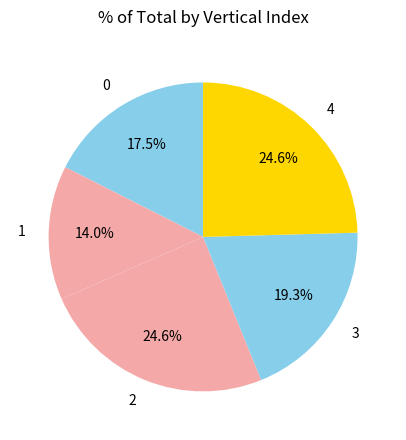

To the nearest percent, what is the average slice percentage?

20%